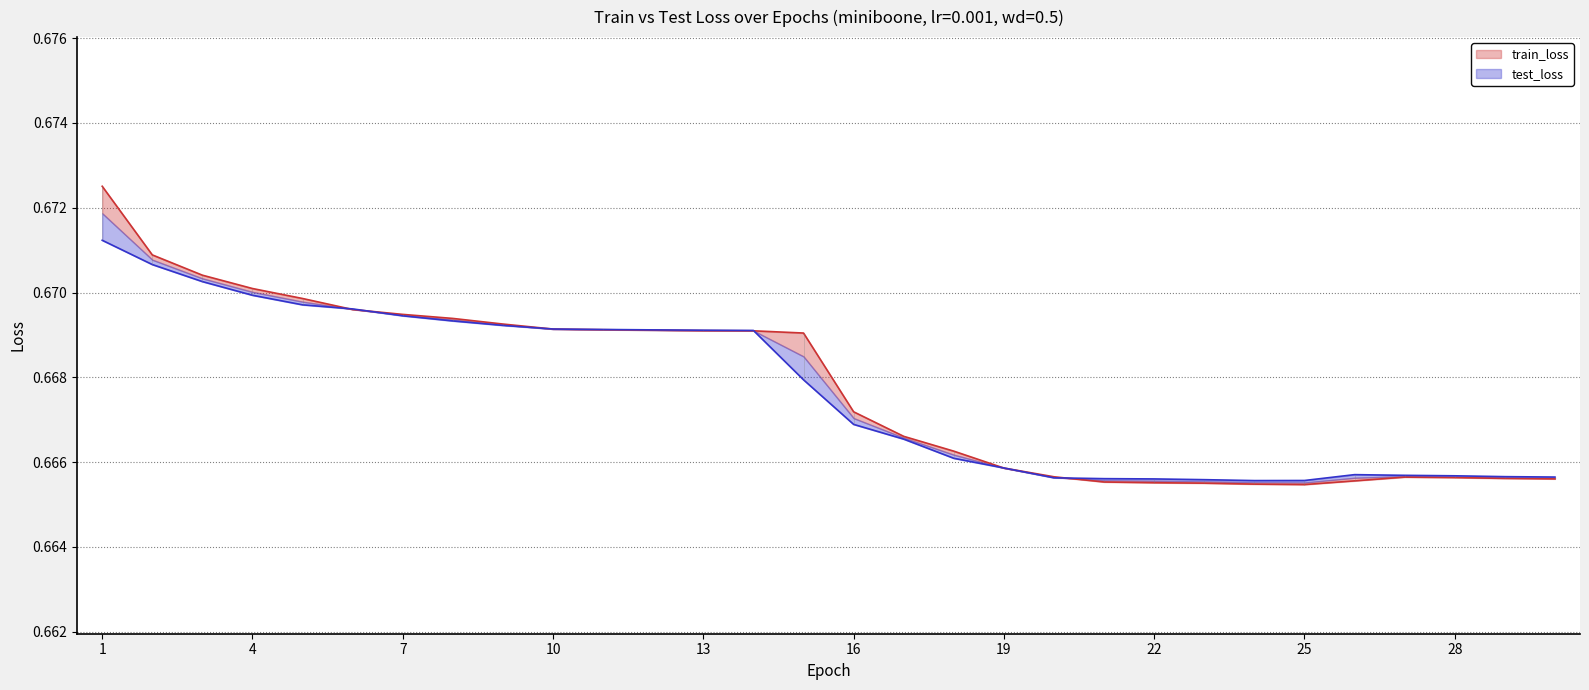

Reading right to left, extract all data points from this chart.

train_loss: 0.7	0.7	0.7	0.7	0.7	0.7	0.7	0.7	0.7	0.7	0.7	0.7	0.7	0.7	0.7	0.7	0.7	0.7	0.7	0.7	0.7	0.7	0.7	0.7	0.7	0.7	0.7	0.7	0.7	0.7
test_loss: 0.7	0.7	0.7	0.7	0.7	0.7	0.7	0.7	0.7	0.7	0.7	0.7	0.7	0.7	0.7	0.7	0.7	0.7	0.7	0.7	0.7	0.7	0.7	0.7	0.7	0.7	0.7	0.7	0.7	0.7